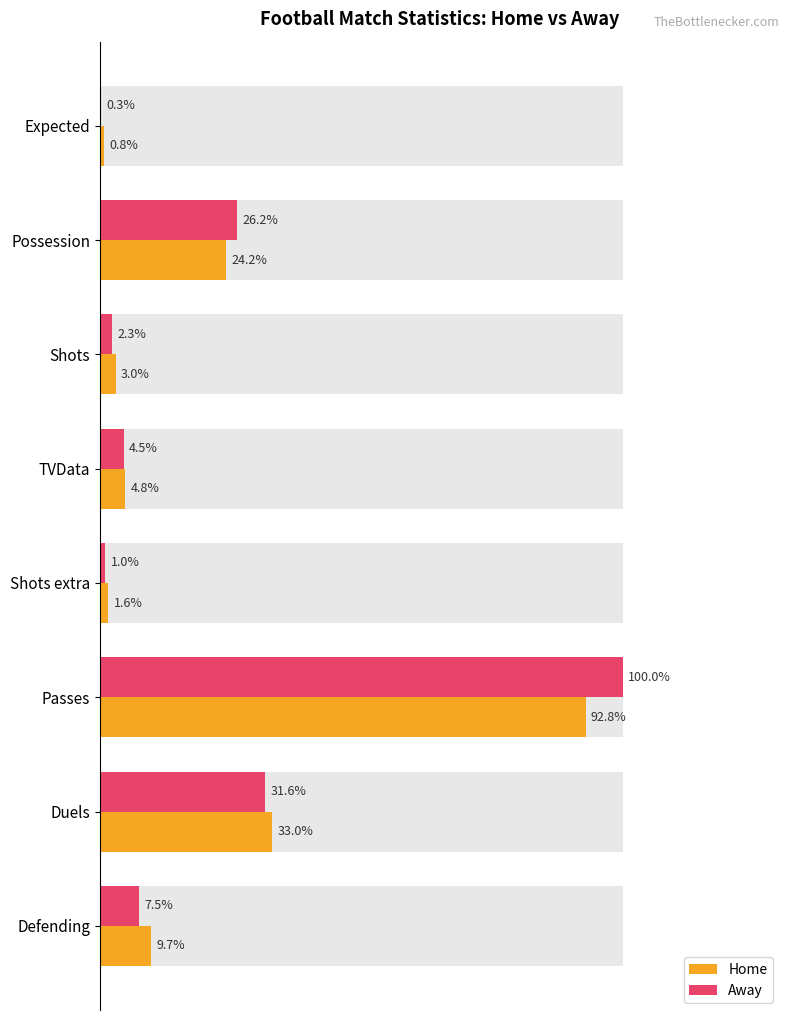

Which series has the largest total across all categories?

Away